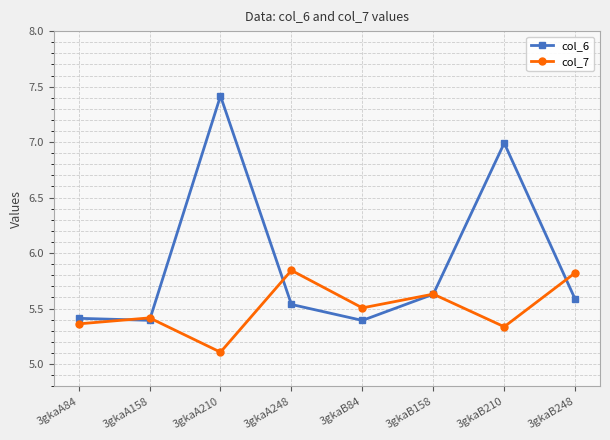

How many lines are shown in the chart?

2